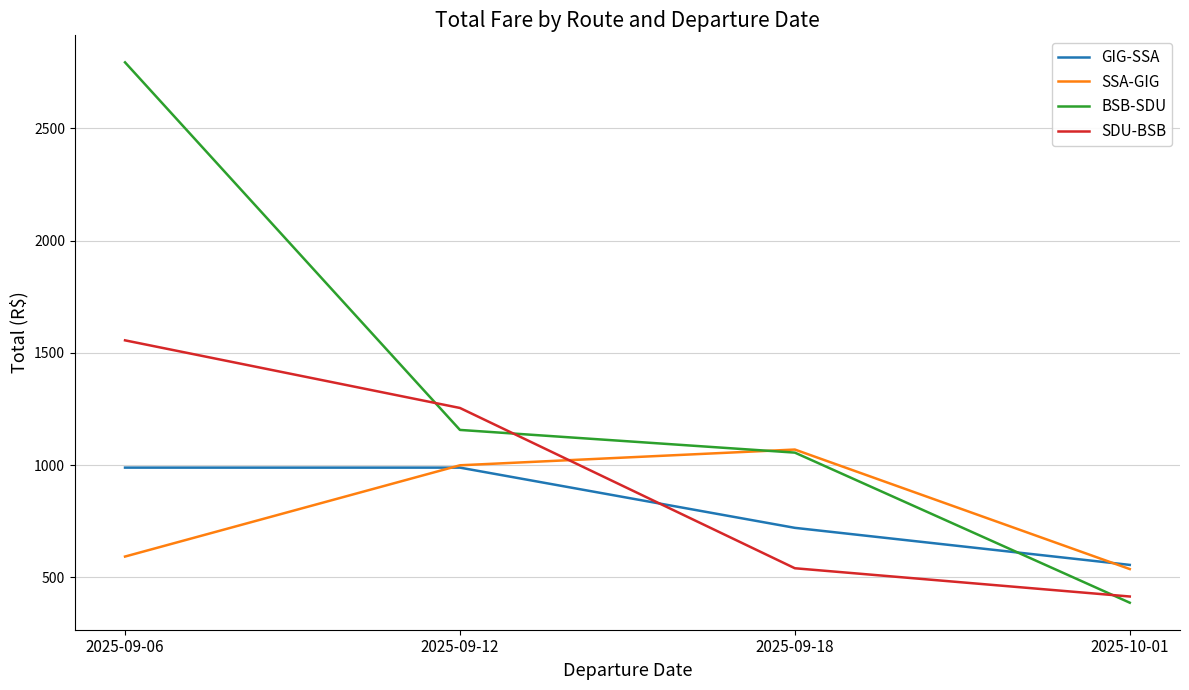

Which series has the largest total across all categories?

BSB-SDU